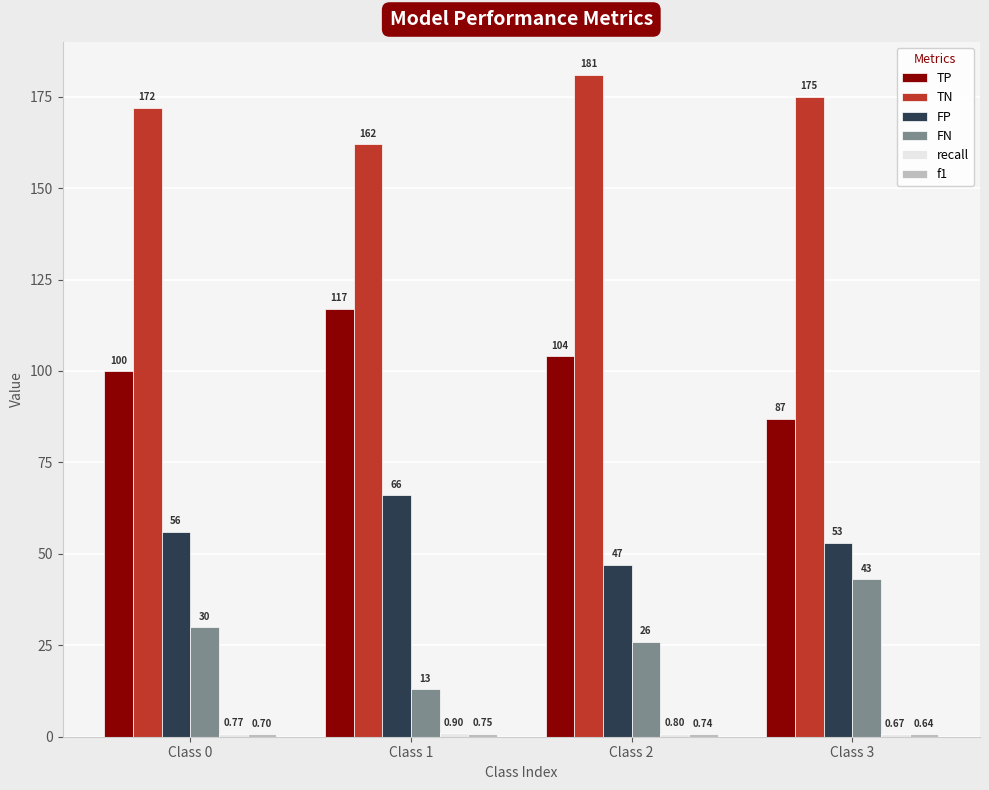

Are the bars horizontal?

No